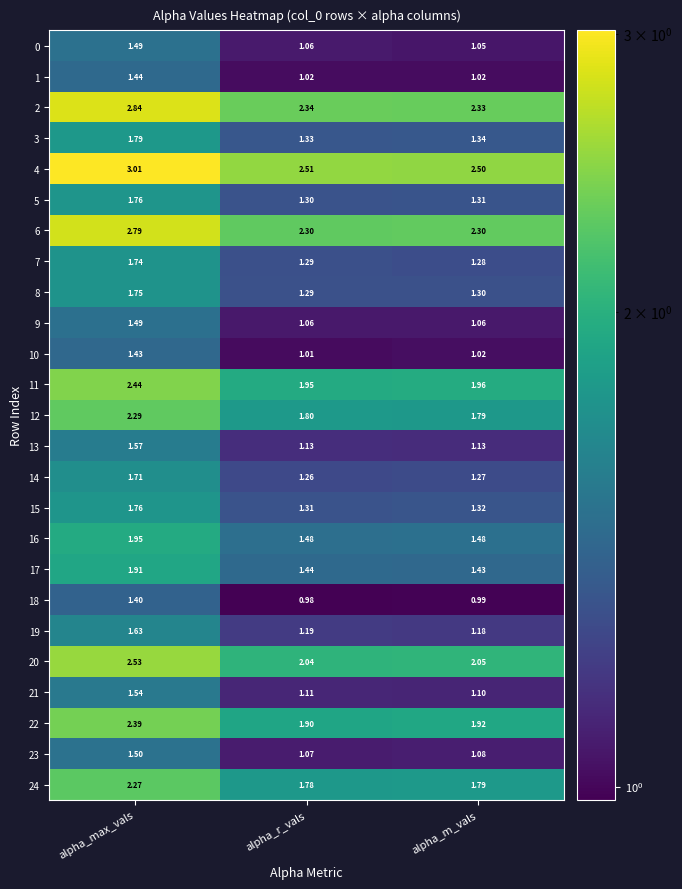

Is the value of 13 at alpha_m_vals greater than the value of 14 at alpha_m_vals?

No